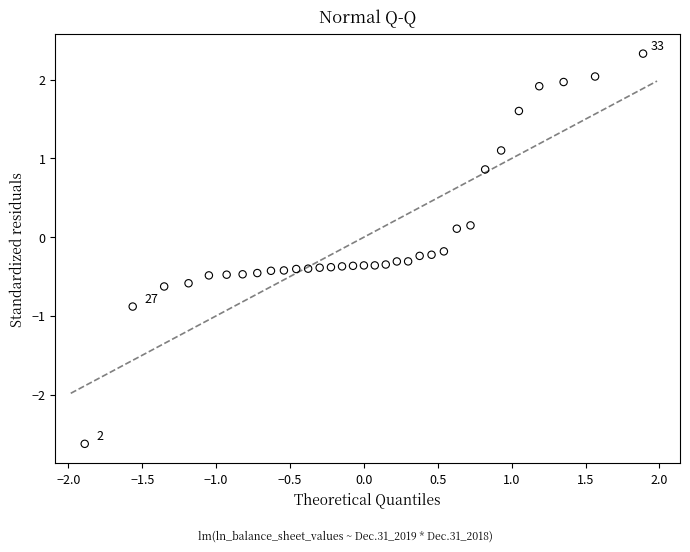

What is the range of X values (max minus min)?

3.8